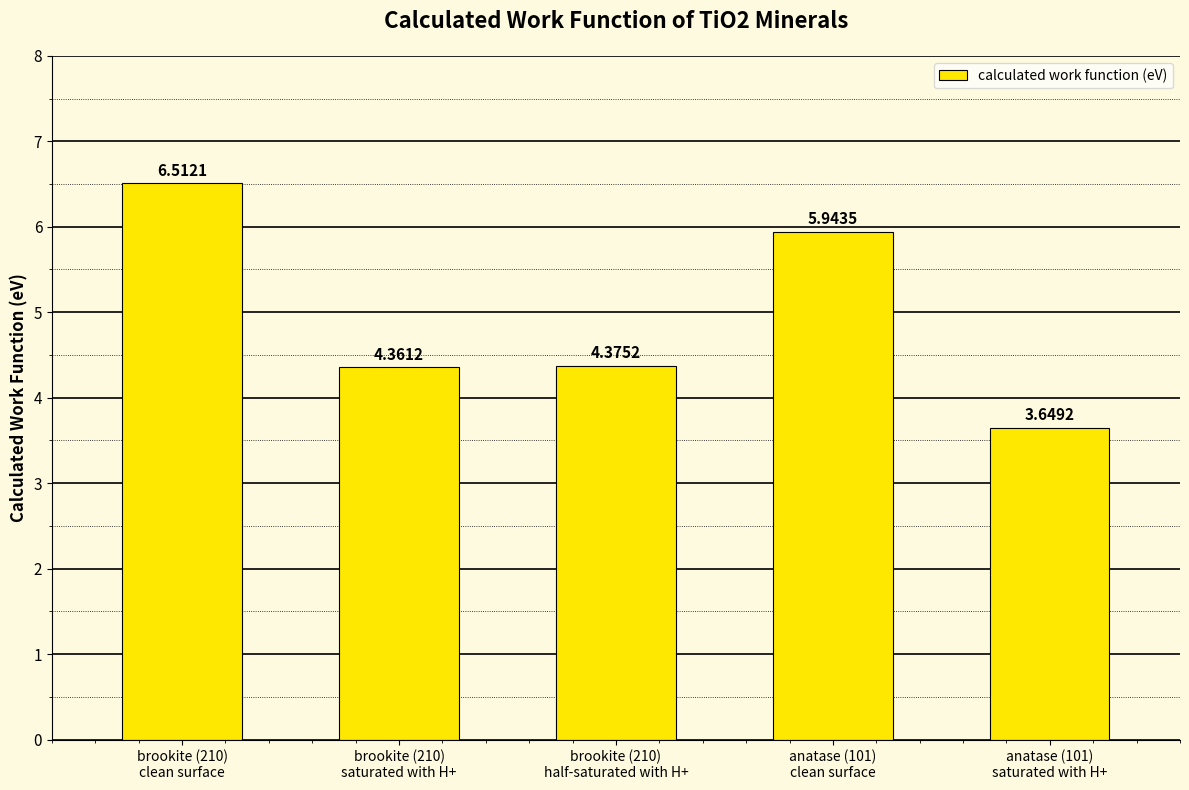

What is the average value?

5.0